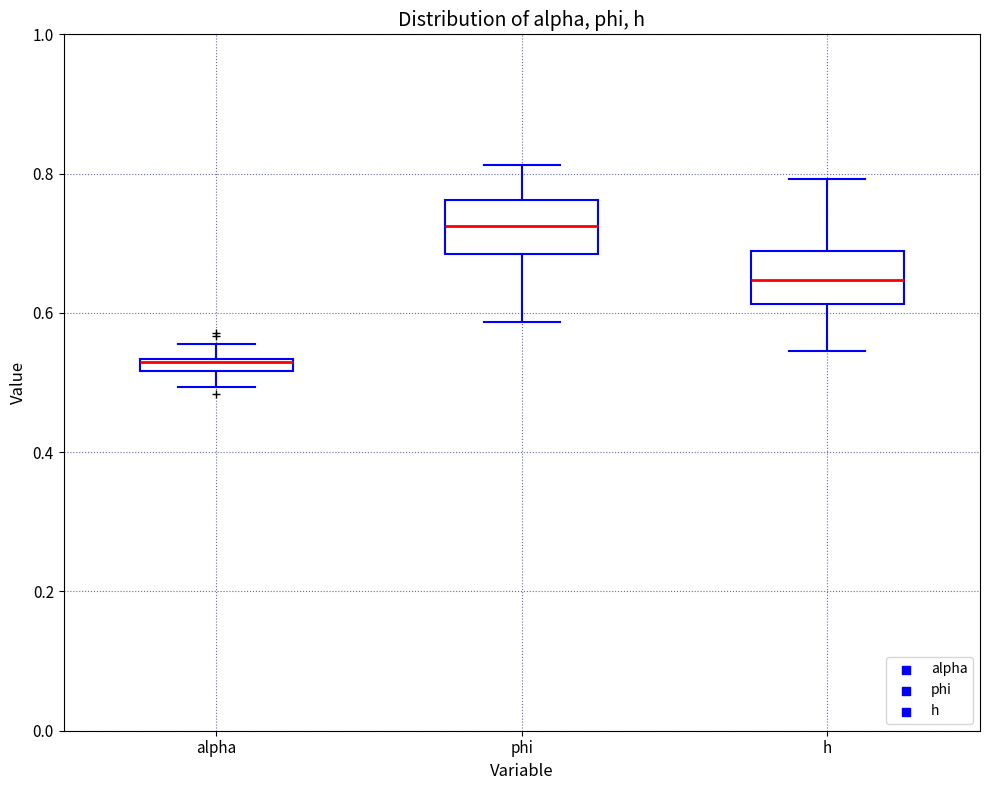

Which box's median line is the lowest?

alpha